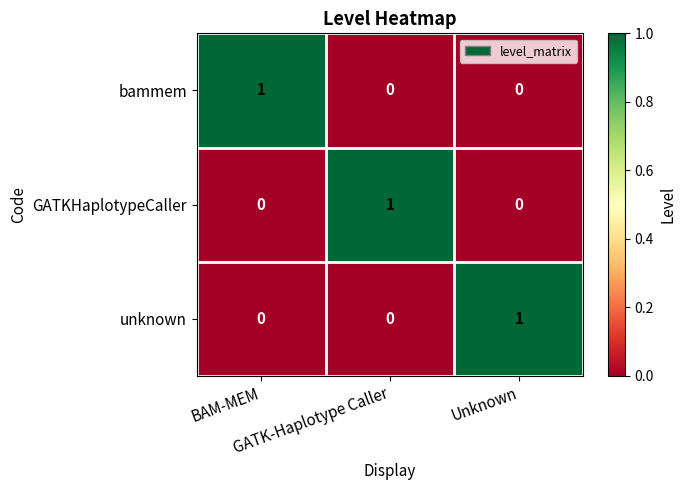

At how many categories does at least one series exceed 0?

3